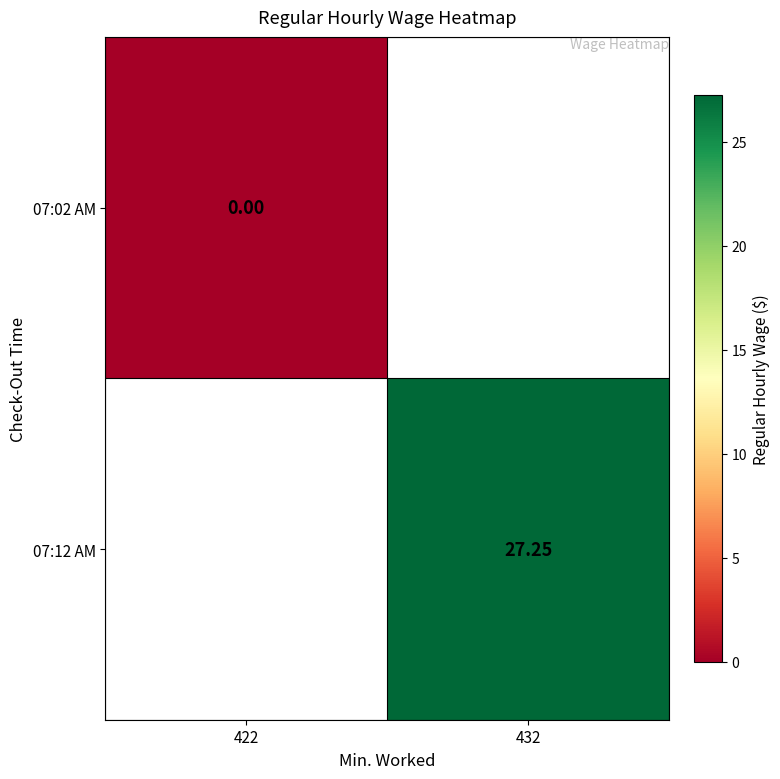

At how many categories does at least one series exceed 8?

1